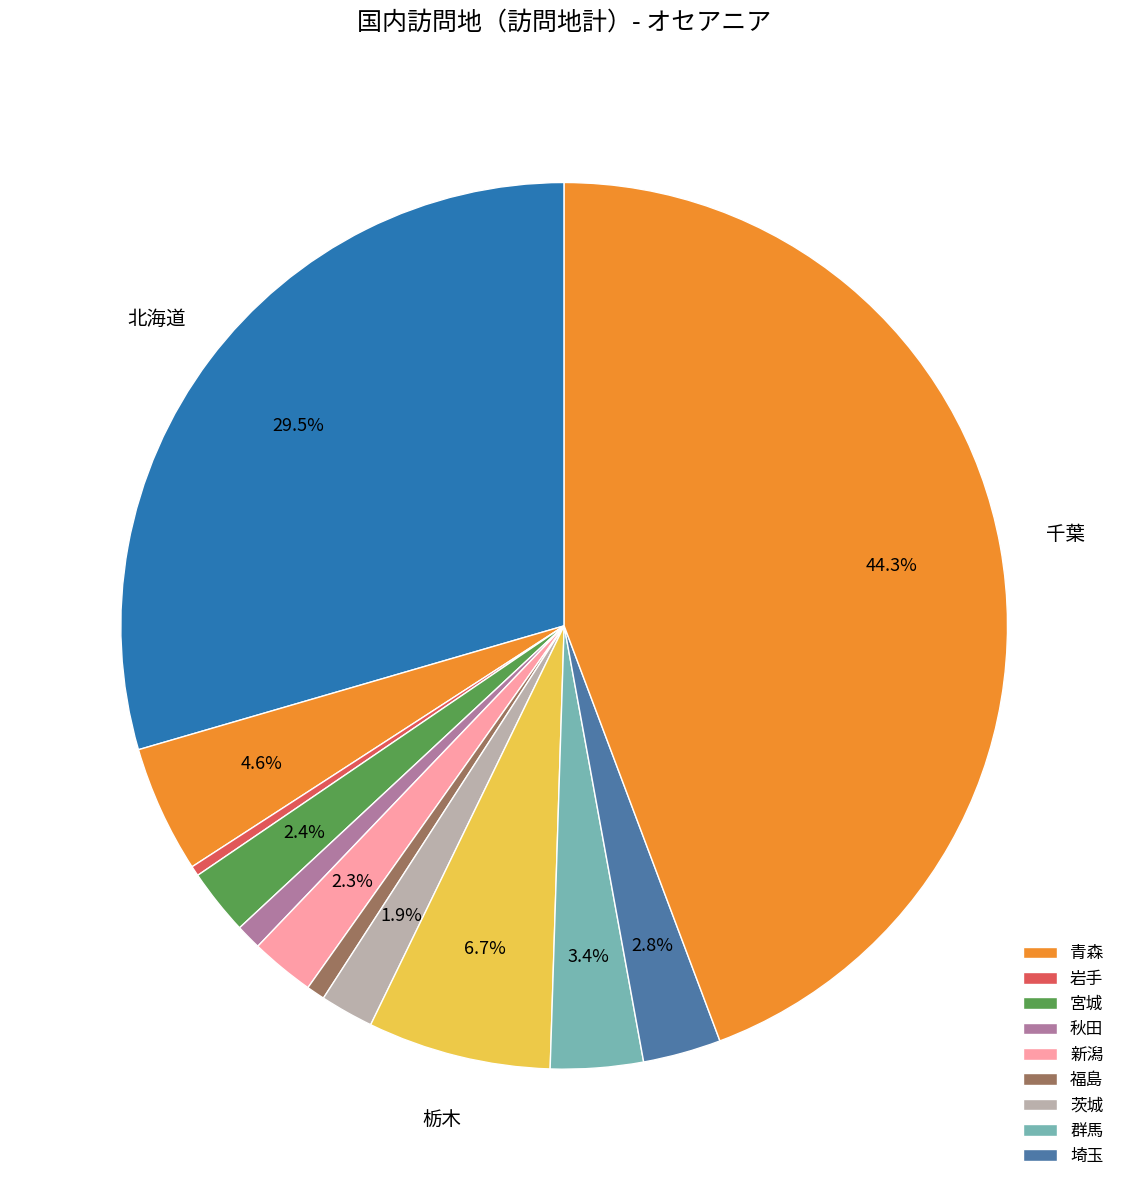

Which slice is the largest?

千葉